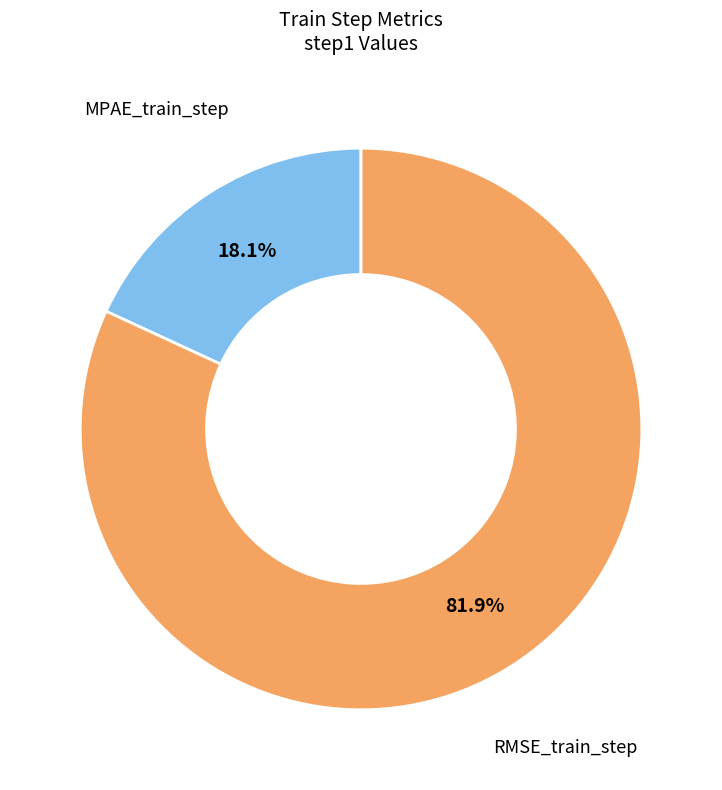

Does any single category account for the majority?

Yes